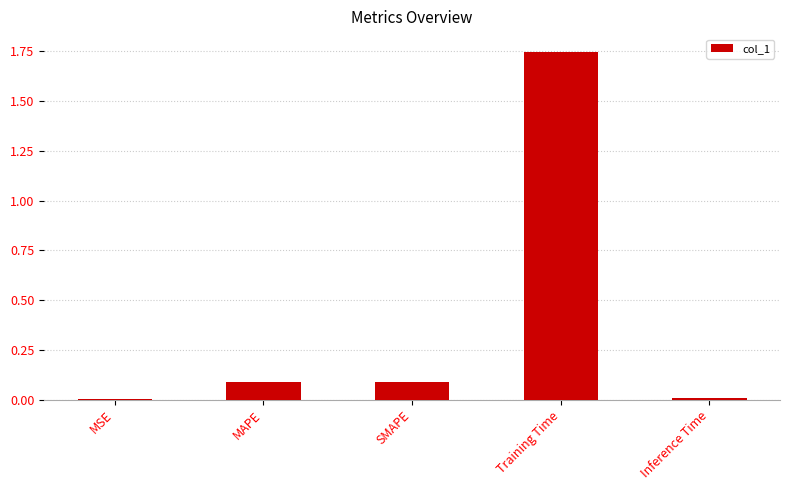

How many series are shown in this chart?

1